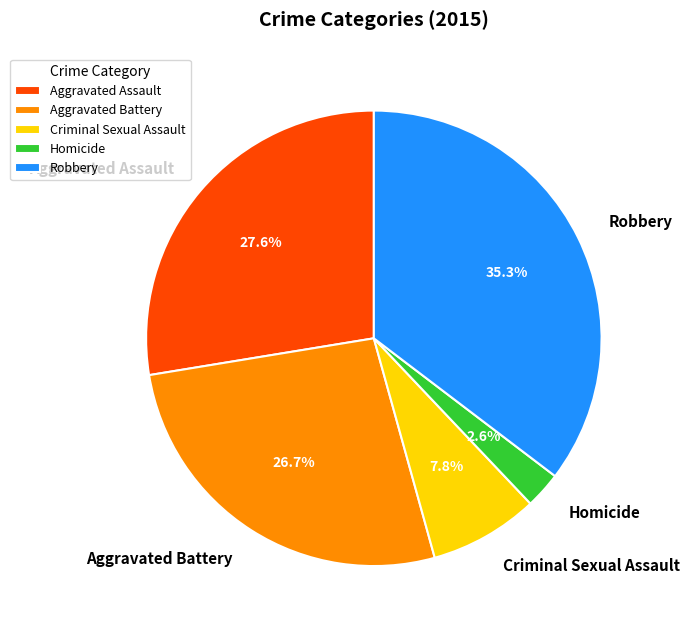

What is the ratio of the value at Aggravated Assault to the value at Aggravated Battery?

1.0